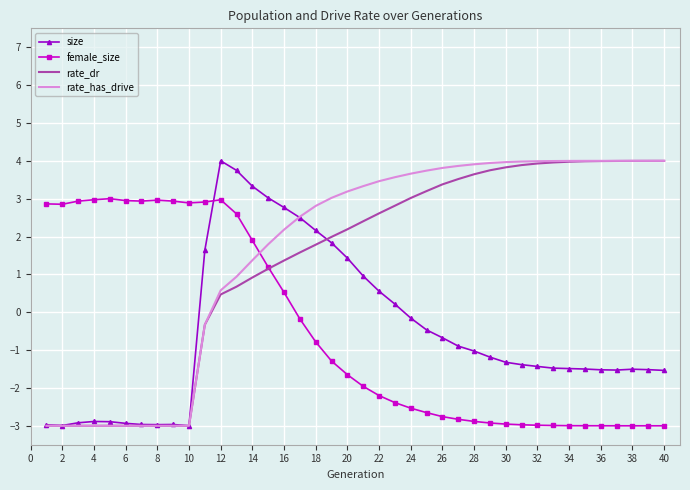

After their last crossing, which series has the higher values: rate_has_drive or female_size?

rate_has_drive